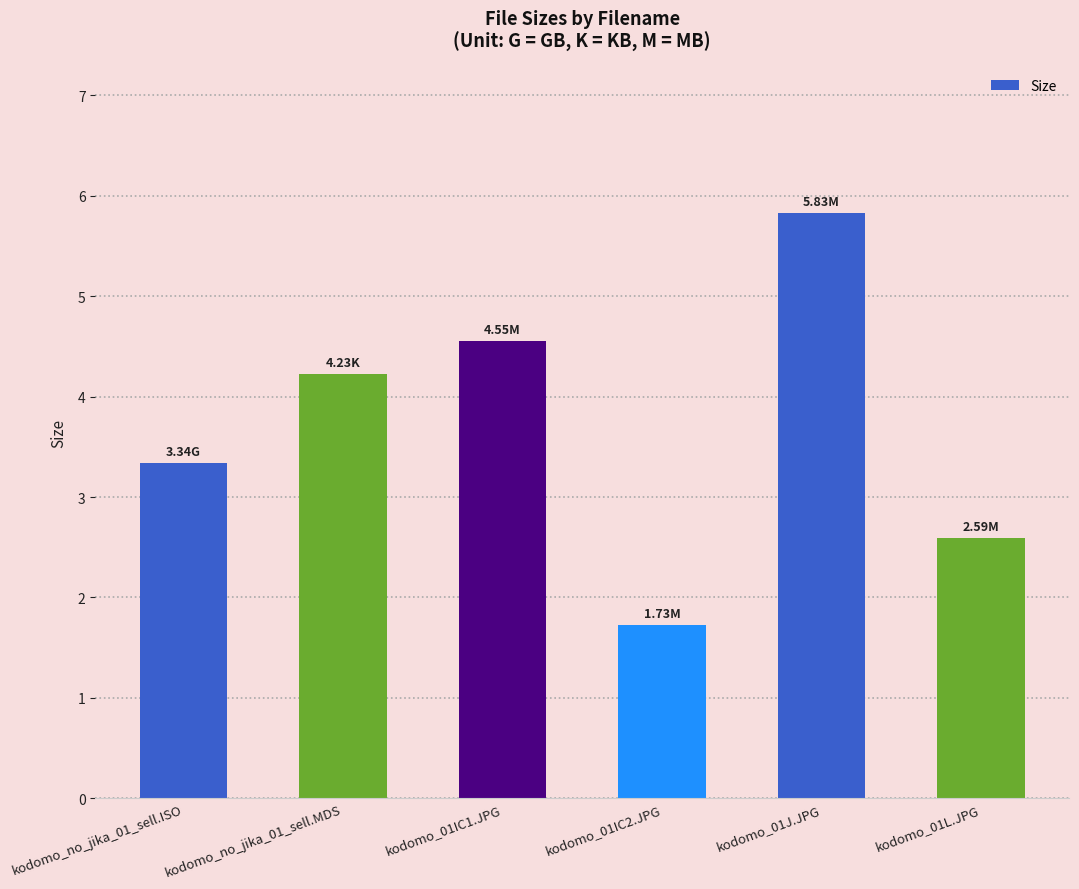

Which has a higher value, kodomo_01J.JPG or kodomo_01IC1.JPG?

kodomo_01J.JPG